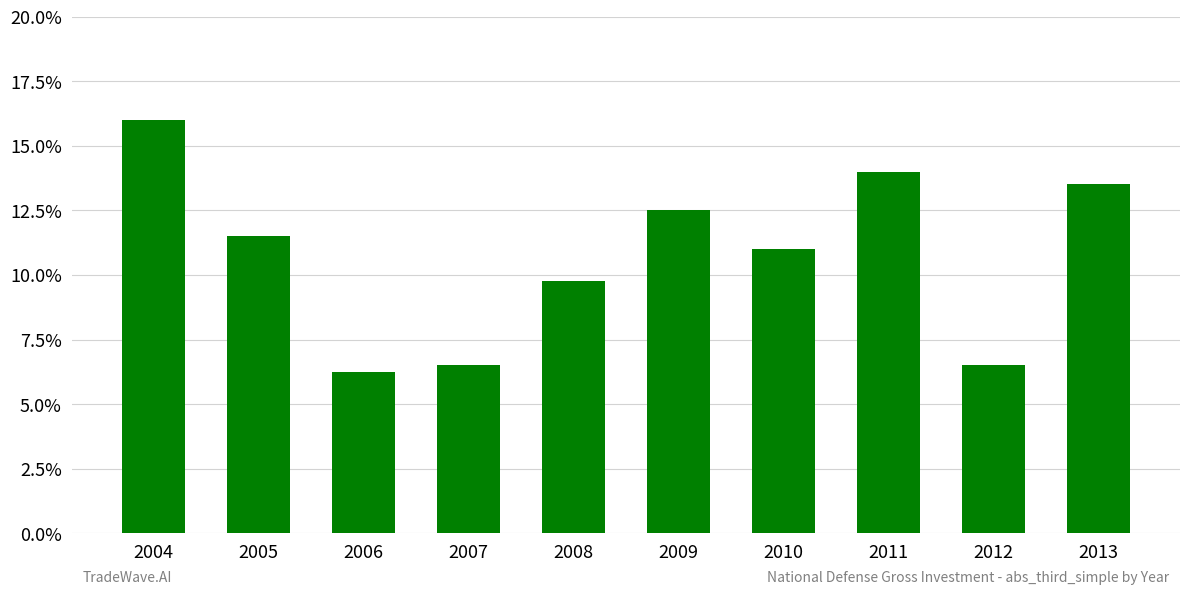

Does the chart contain any negative values?

No